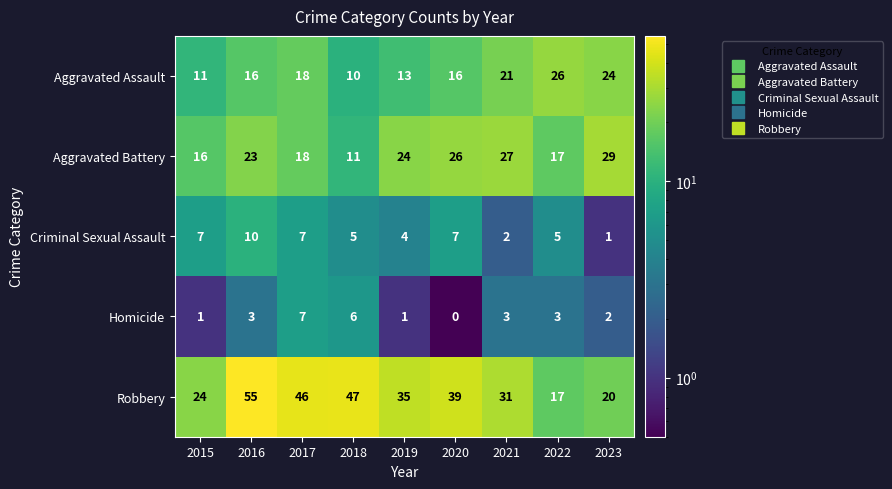

At which category is the sum across all series the highest?

2016